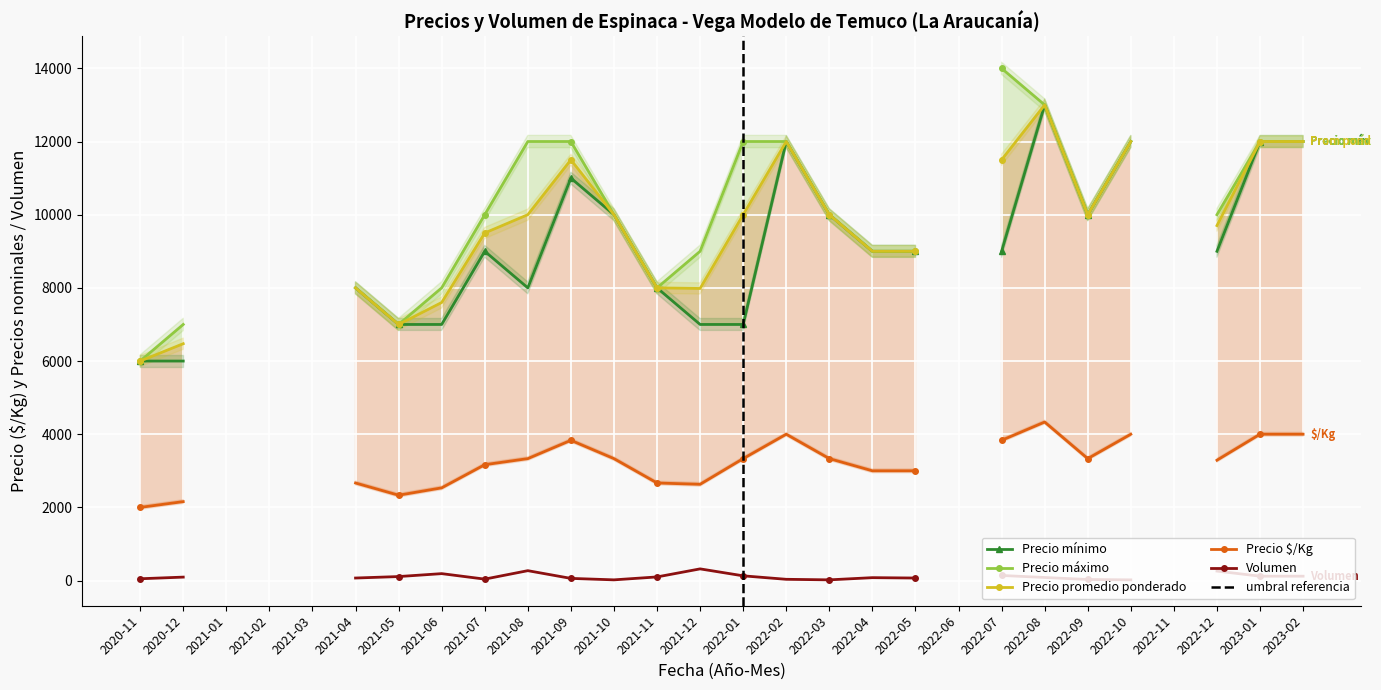

What is the spread (max minus min) of values at 2023-02?

11880